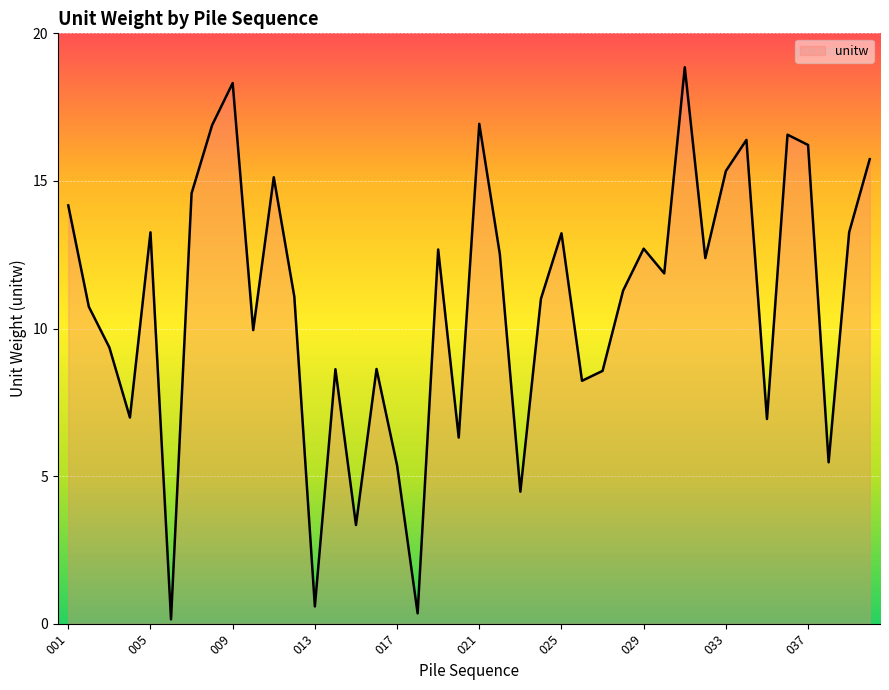

What is the difference between the maximum and minimum values?

18.7